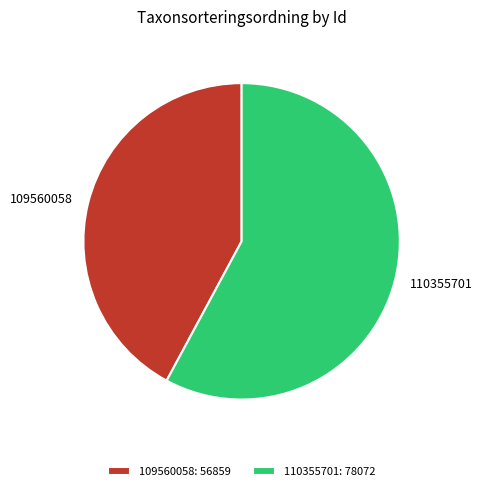

True or false: 109560058 accounts for 42% of the total.

True